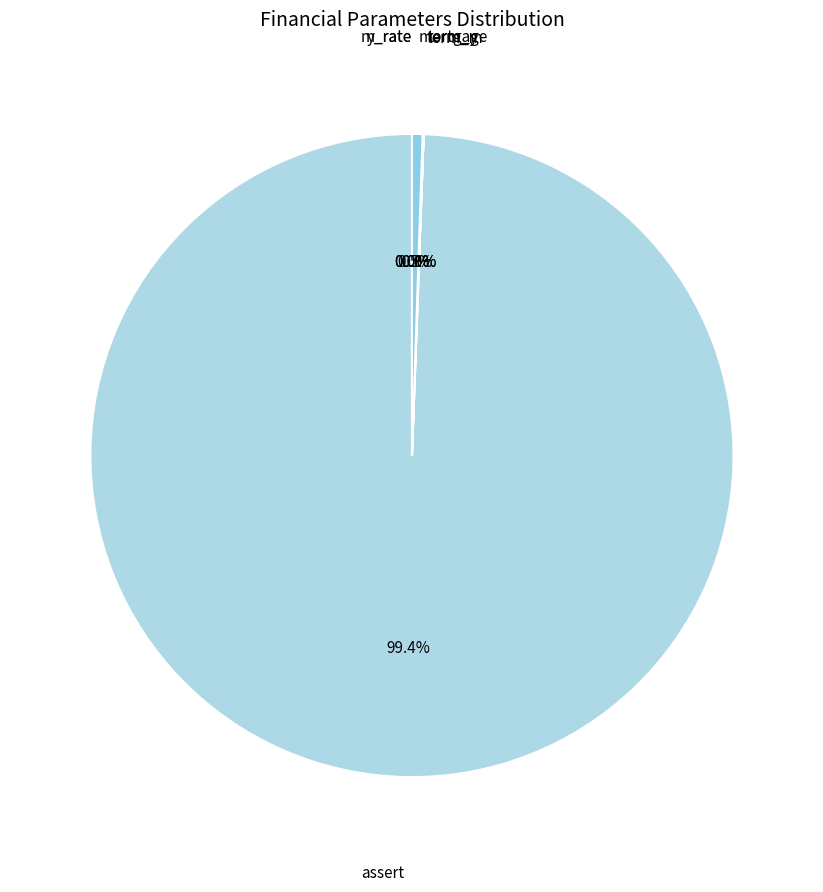

How many segments does this pie chart have?

6